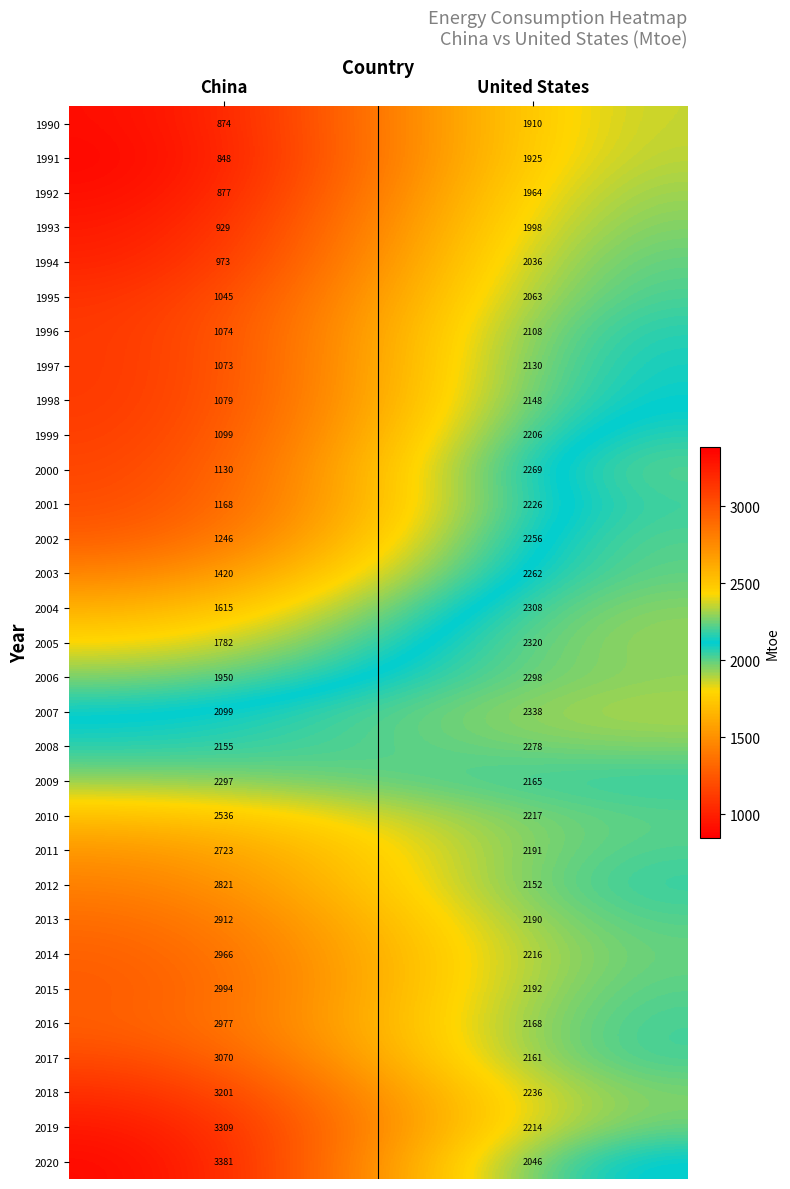

The 2007 series shows 3062 at China. True or false?

False